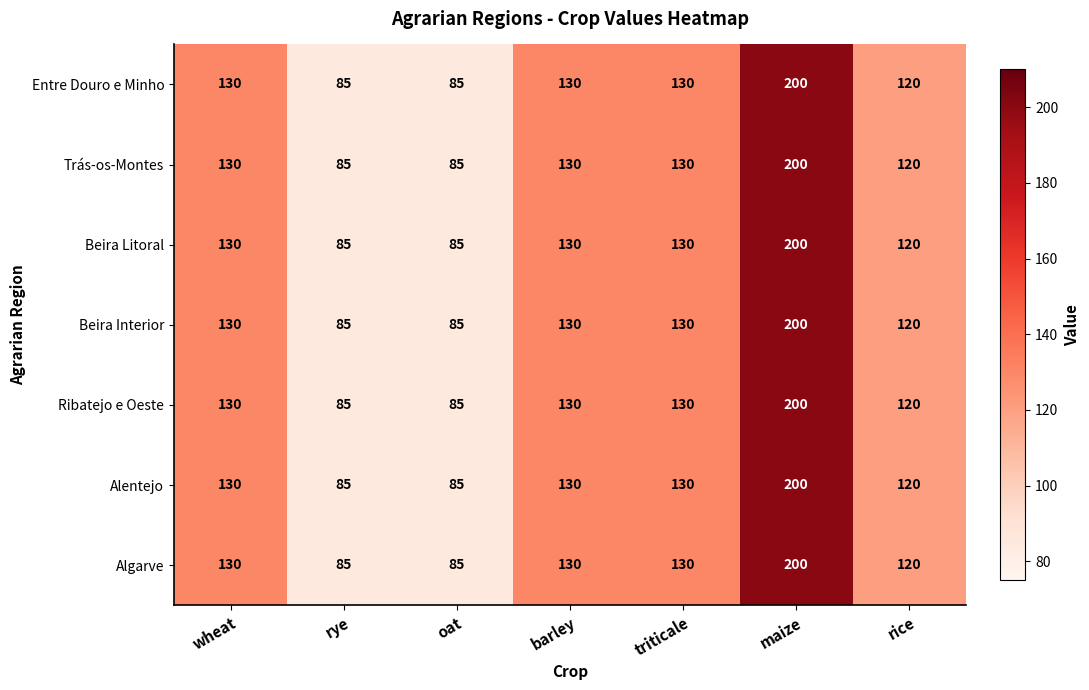

True or false: Entre Douro e Minho has a value of 134 at maize.

False